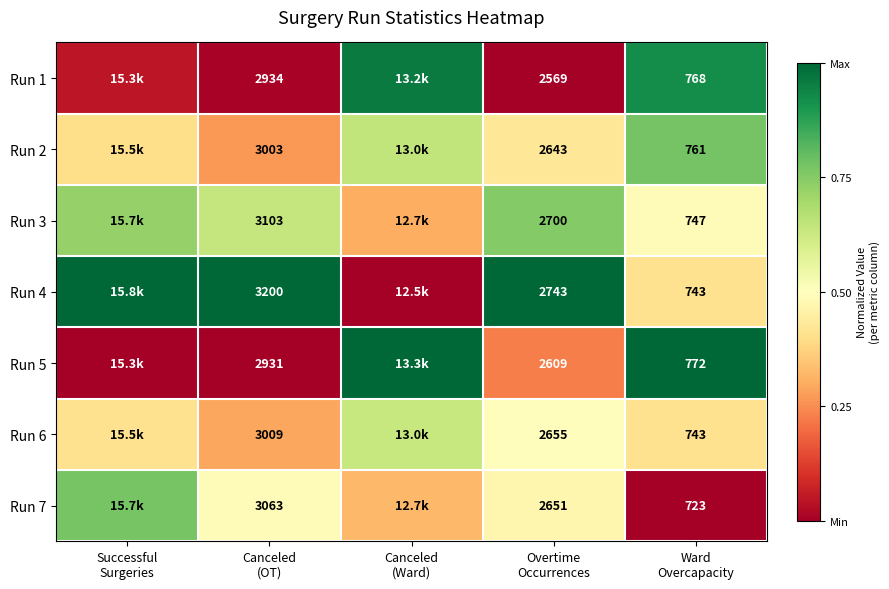

The Run 1 series shows 0.0 at Canceled (OT). True or false?

False